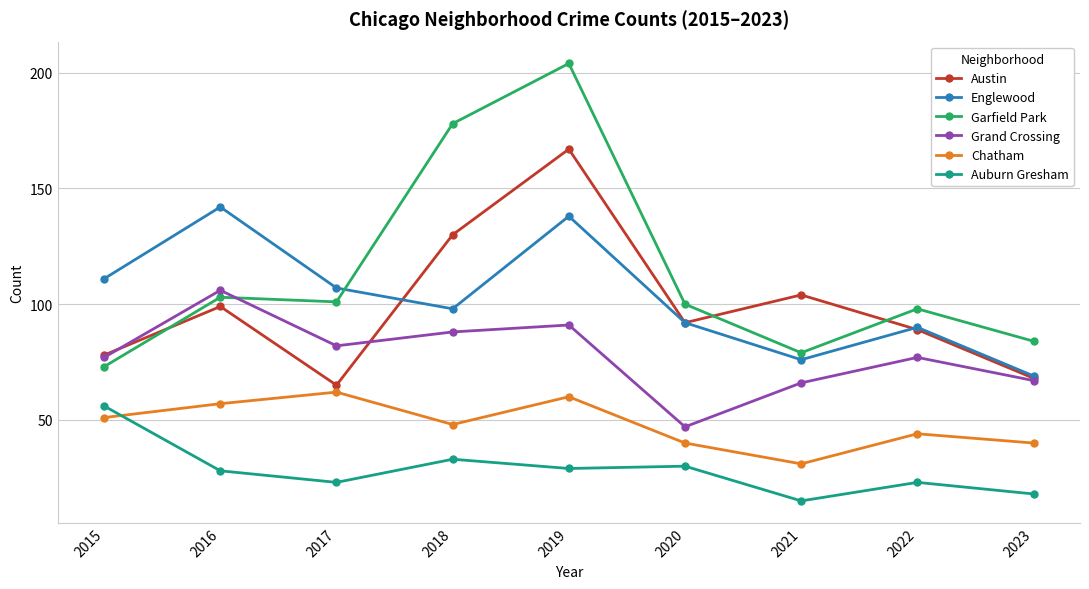

Count the number of categories in the chart.

9